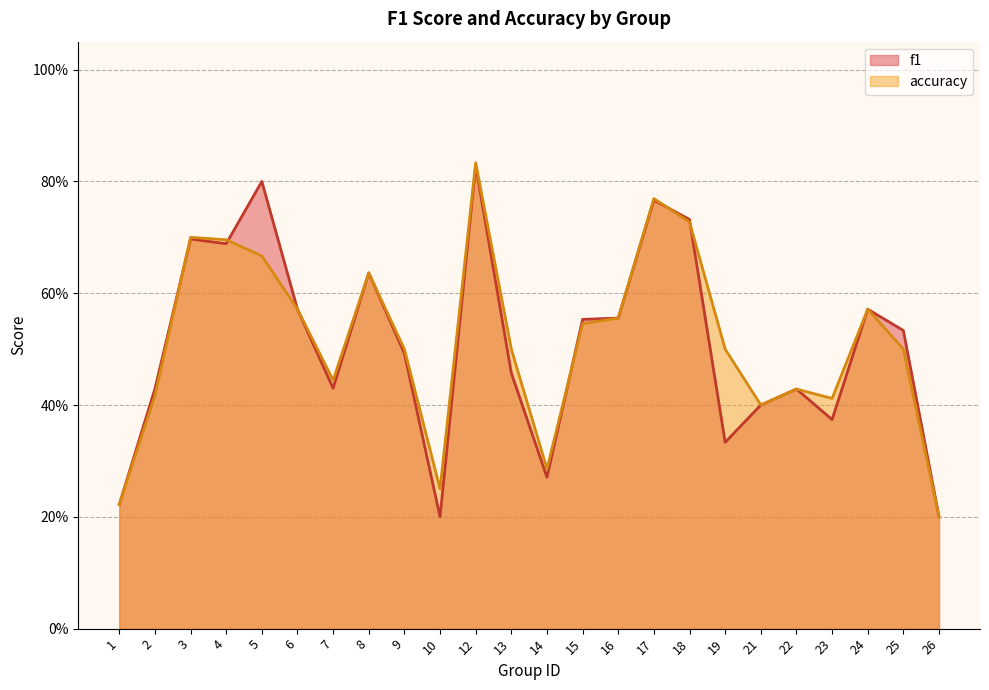

Which series changed the most between 15 and 26?

f1